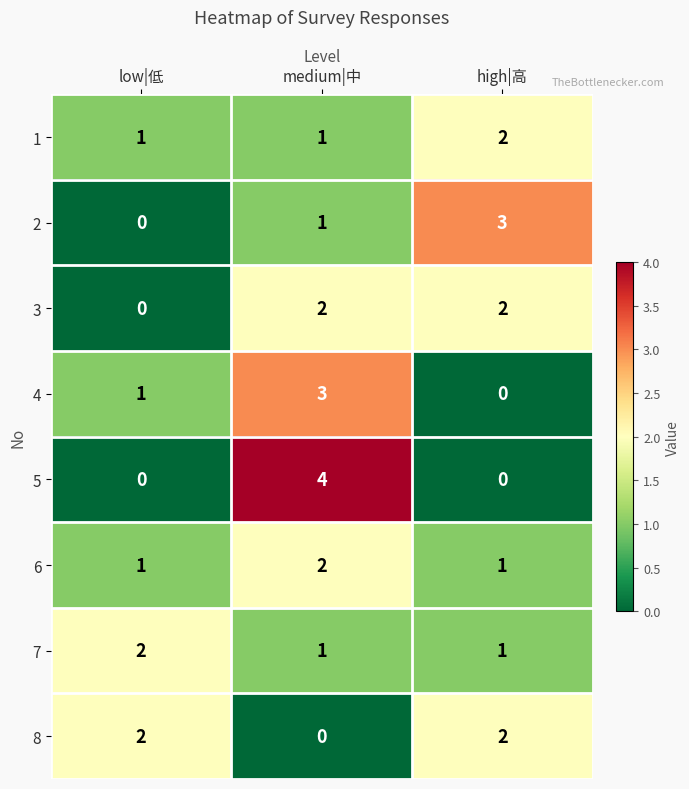

What is the sum of the 4 values at high|高 and medium|中?

3